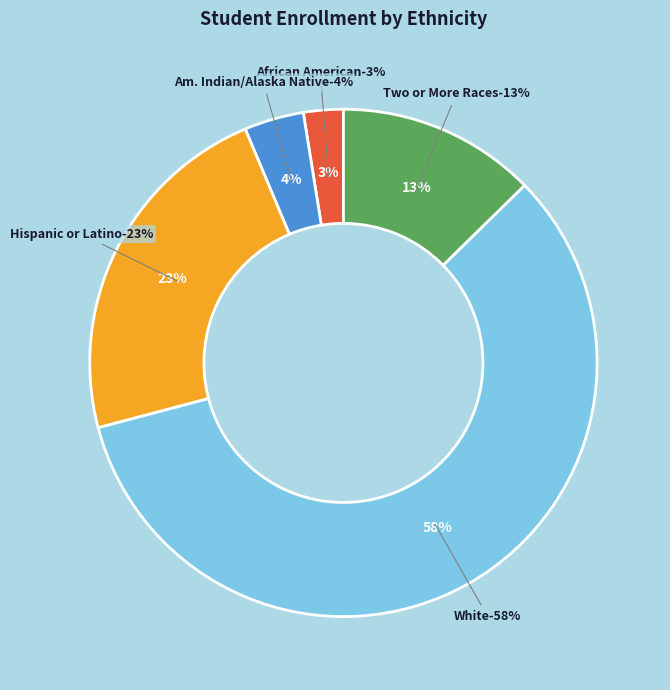

How many segments does this pie chart have?

5